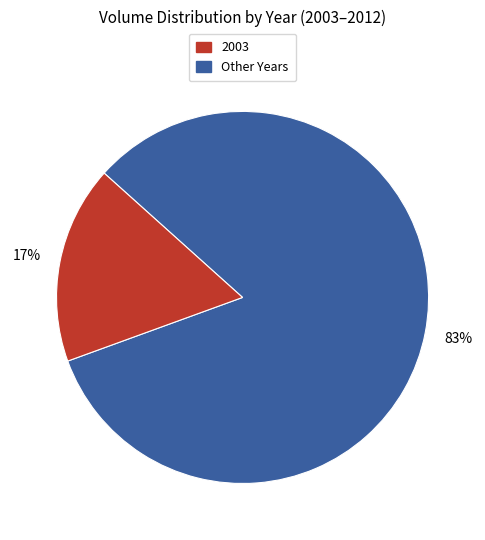

Does any single category account for the majority?

Yes